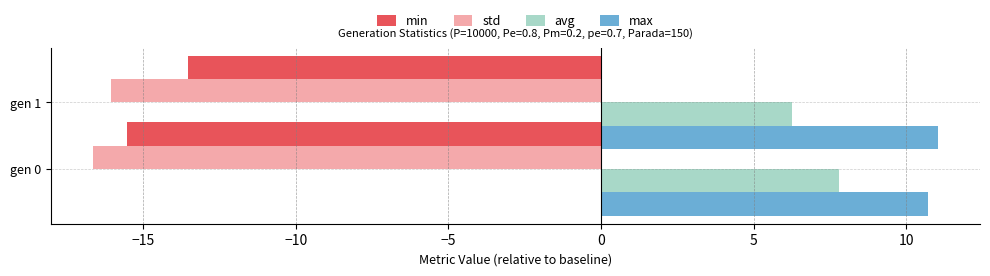

Count the number of data series in this chart.

4